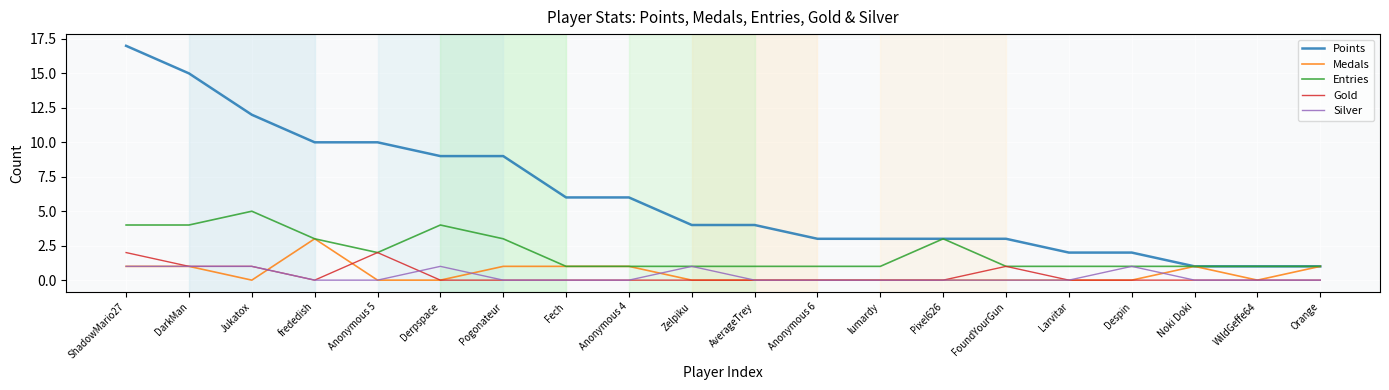

What position from the right is WildGeffe64?

2